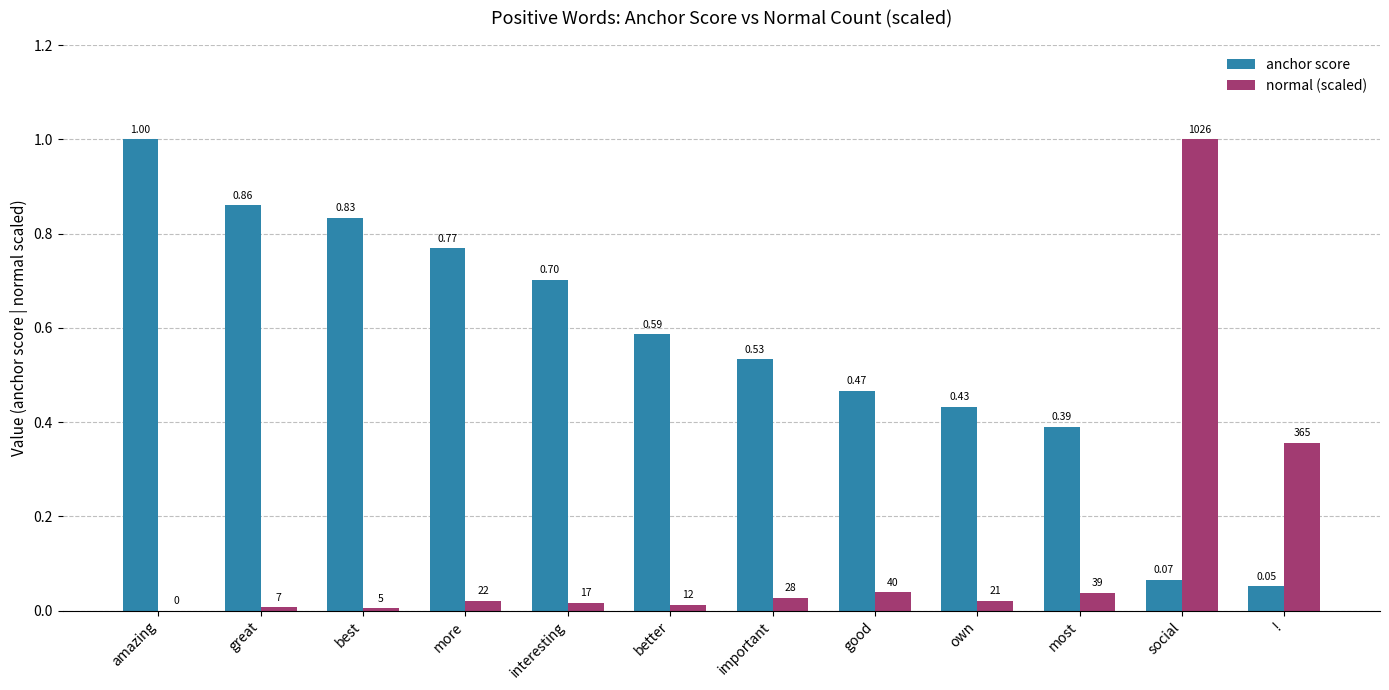

At which category is the sum across all series the highest?

social